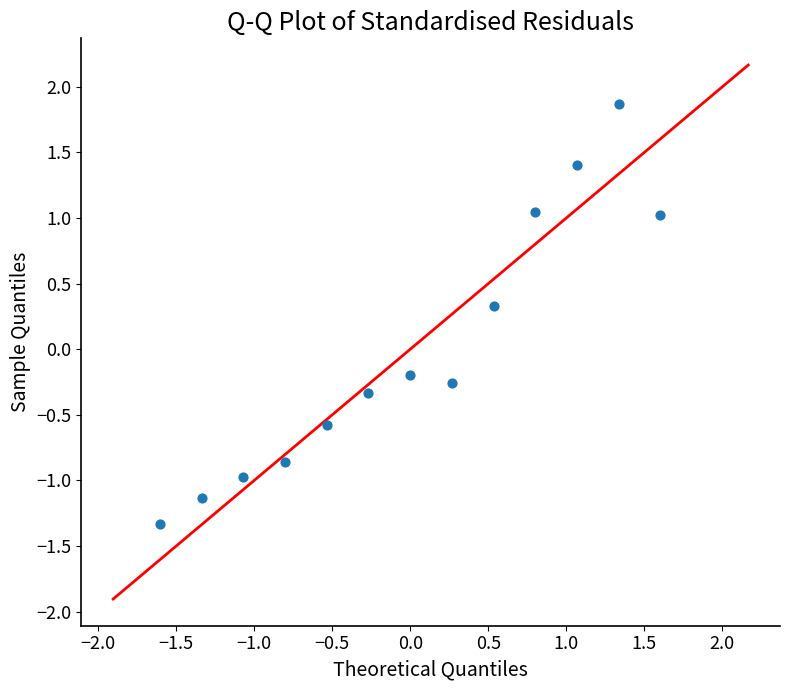

What is the range of X values (max minus min)?

3.2